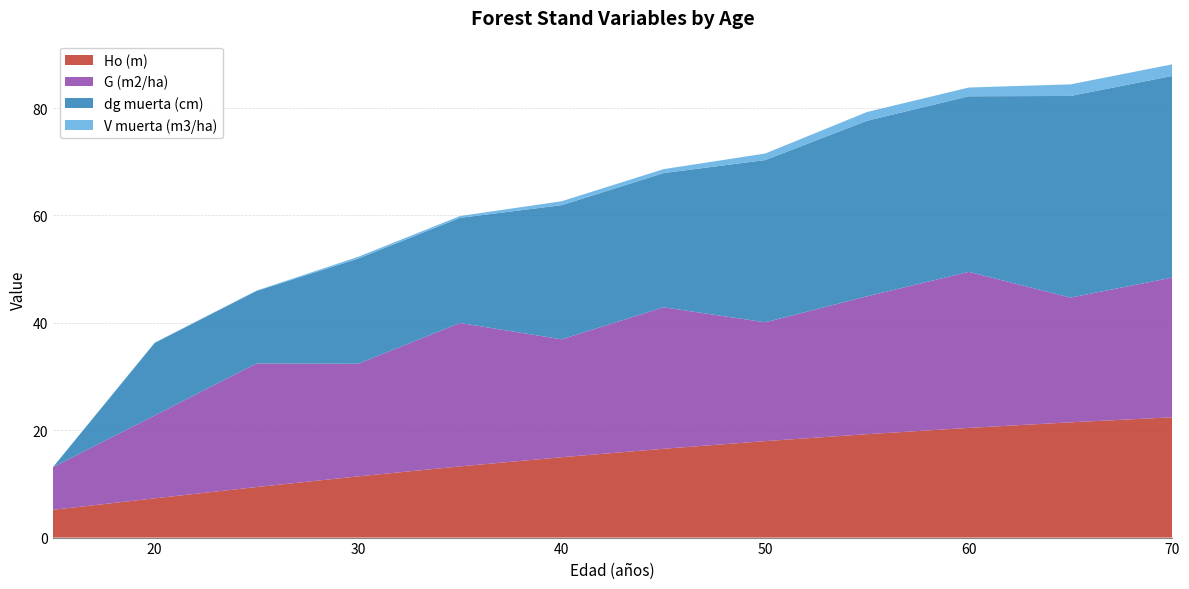

Reading left to right, list all the values displayed in this chart.

Ho (m): 15=5.2	20=7.3	25=9.4	30=11.4	35=13.3	40=15.0	45=16.5	50=18.0	55=19.3	60=20.4	65=21.5	70=22.4
G (m2/ha): 15=7.9	20=15.4	25=23.0	30=21.0	35=26.7	40=22.0	45=26.4	50=22.1	55=25.7	60=29.1	65=23.2	70=26.0
dg muerta (cm): 15=0.0	20=13.5	25=13.5	30=19.6	35=19.6	40=25.0	45=25.0	50=30.2	55=32.7	60=32.7	65=37.6	70=37.6
V muerta (m3/ha): 15=0.0	20=0.1	25=0.1	30=0.3	35=0.3	40=0.7	45=0.7	50=1.2	55=1.6	60=1.6	65=2.2	70=2.2